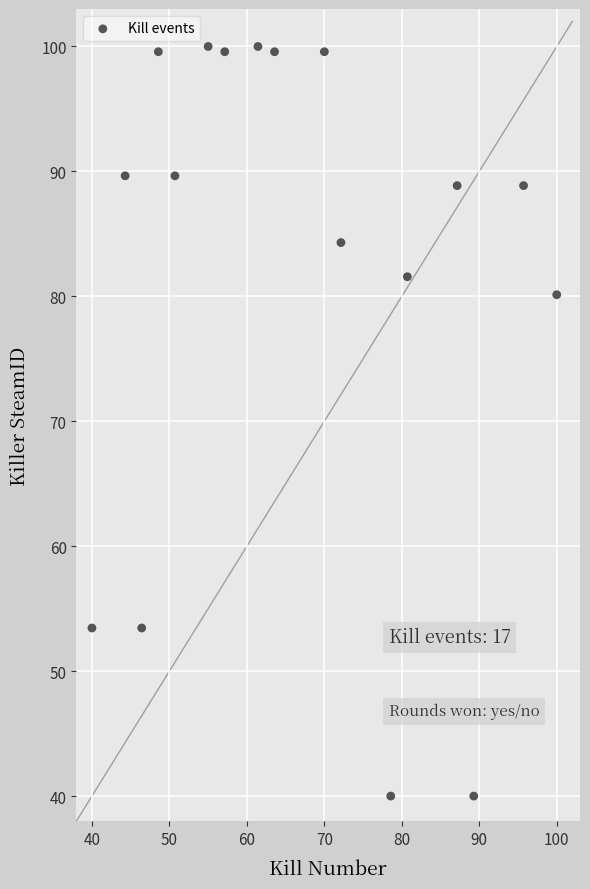

What is the range of X values (max minus min)?

60.0